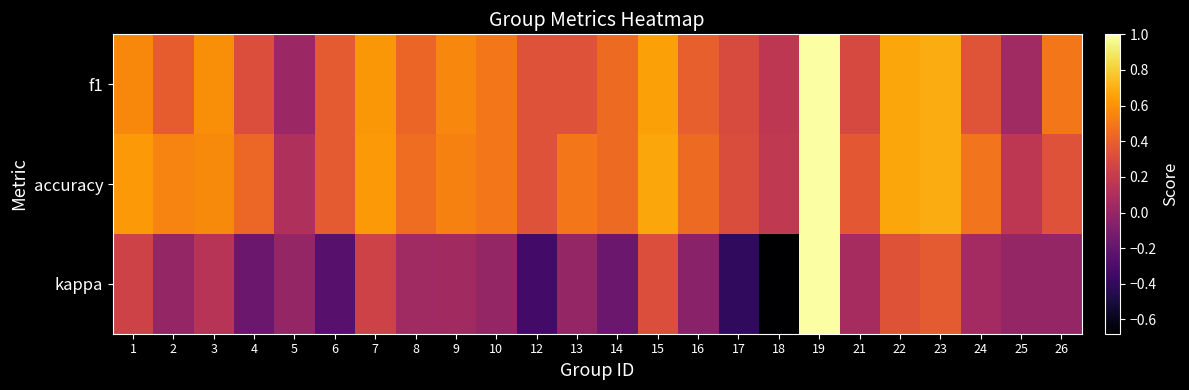

At which category does the chart reach its peak across all series?

19